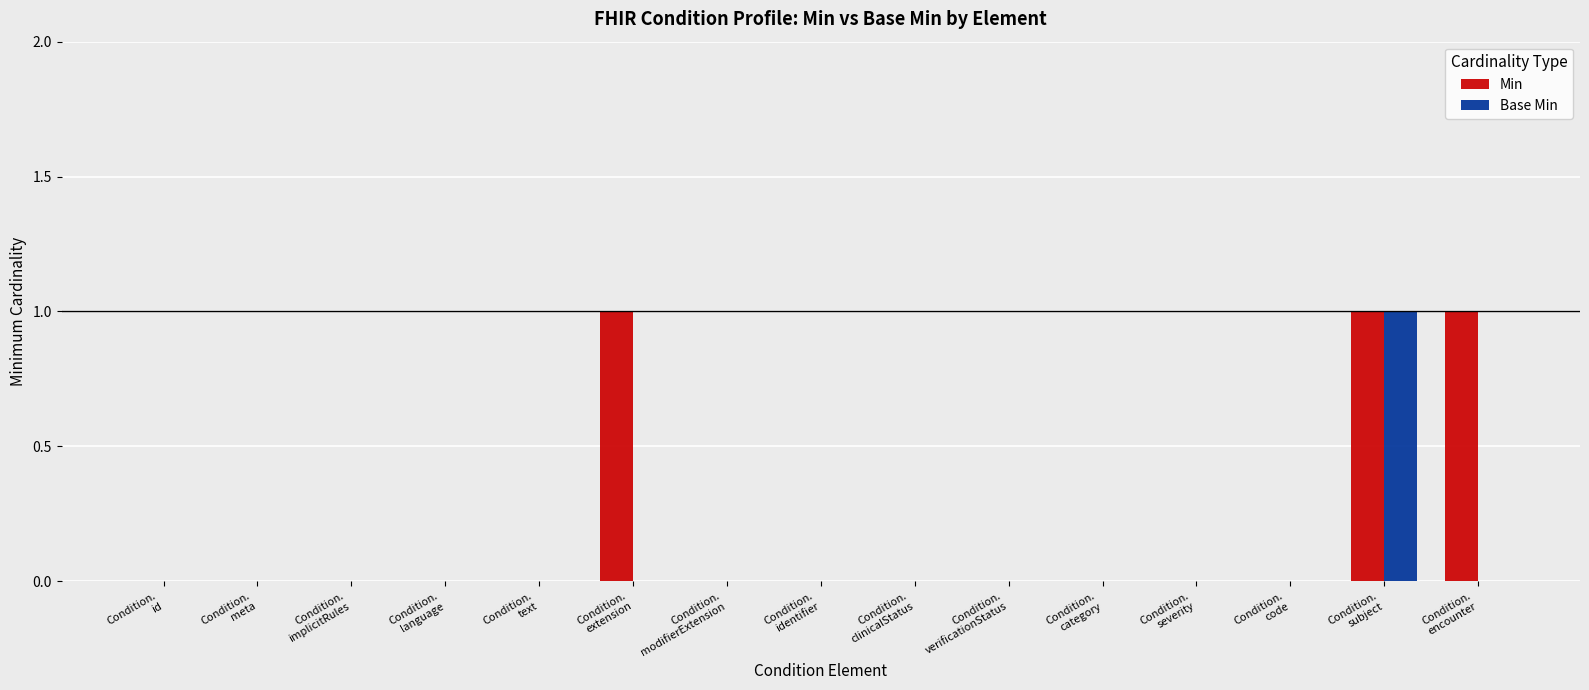

True or false: Base Min has a value of -1 at Condition.
extension.

False